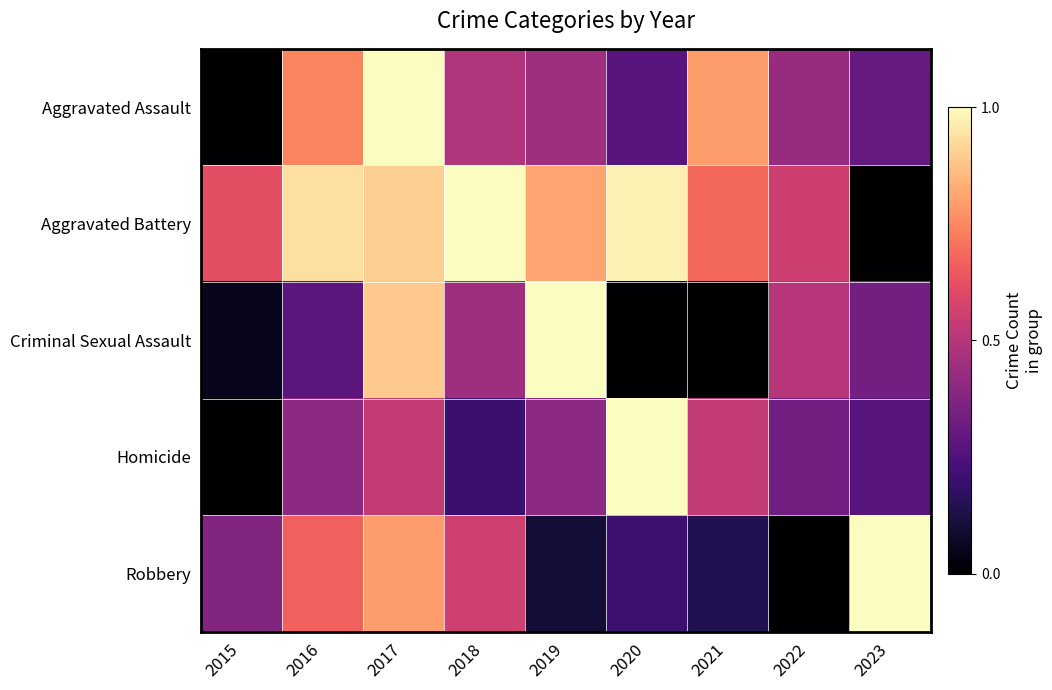

At 2017, list the series in order from largest to smallest.

Aggravated Assault, Aggravated Battery, Criminal Sexual Assault, Robbery, Homicide